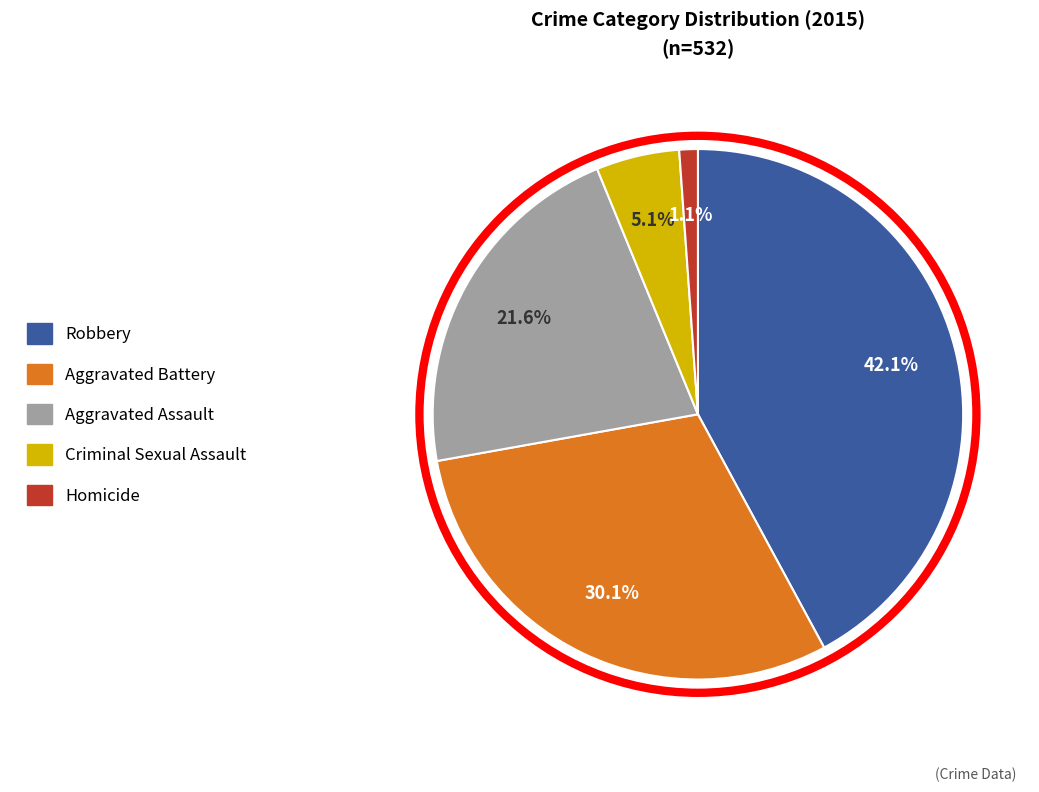

Which category has the smallest portion of the pie?

Homicide